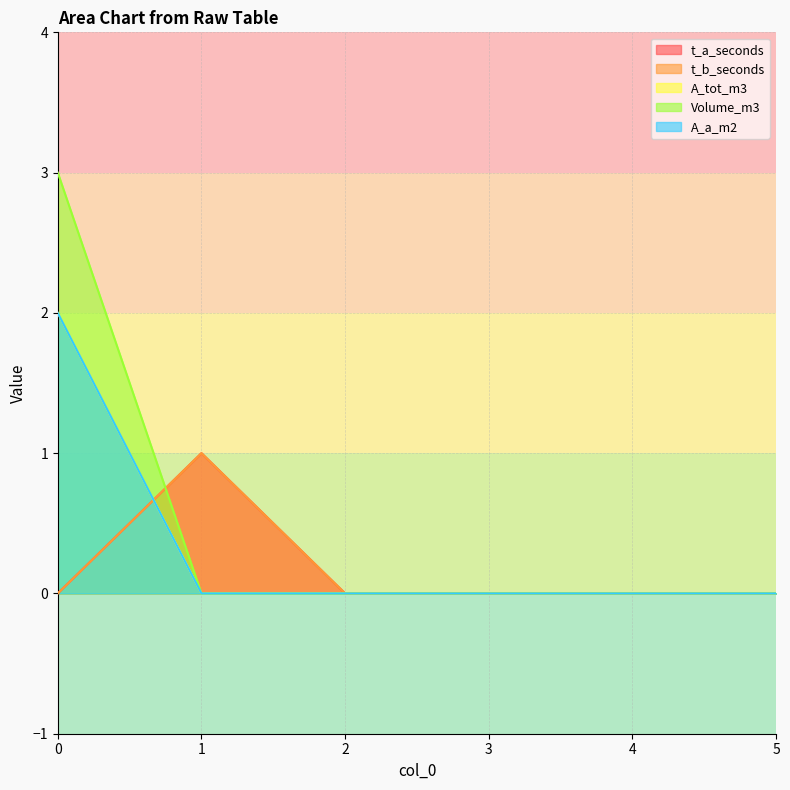

Reading right to left, list all the values displayed in this chart.

t_a_seconds: 5=0	4=0	3=0	2=0	1=1	0=0
t_b_seconds: 5=0	4=0	3=0	2=0	1=1	0=0
A_tot_m3: 5=0	4=0	3=0	2=0	1=0	0=2
Volume_m3: 5=0	4=0	3=0	2=0	1=0	0=3
A_a_m2: 5=0	4=0	3=0	2=0	1=0	0=2